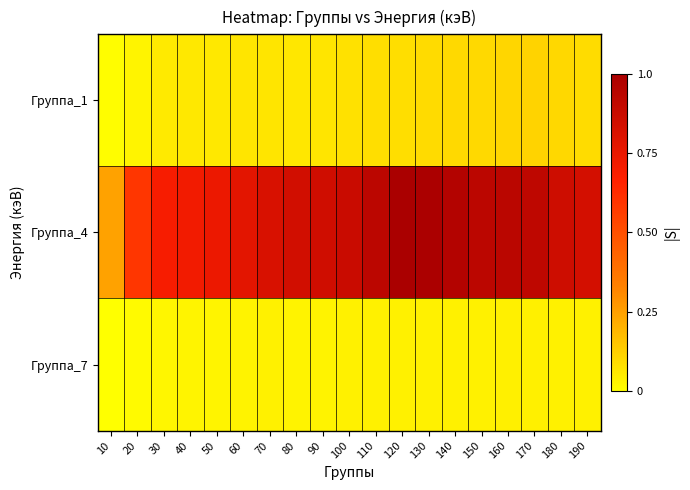

Which series has the largest range (max minus min)?

Группа_4